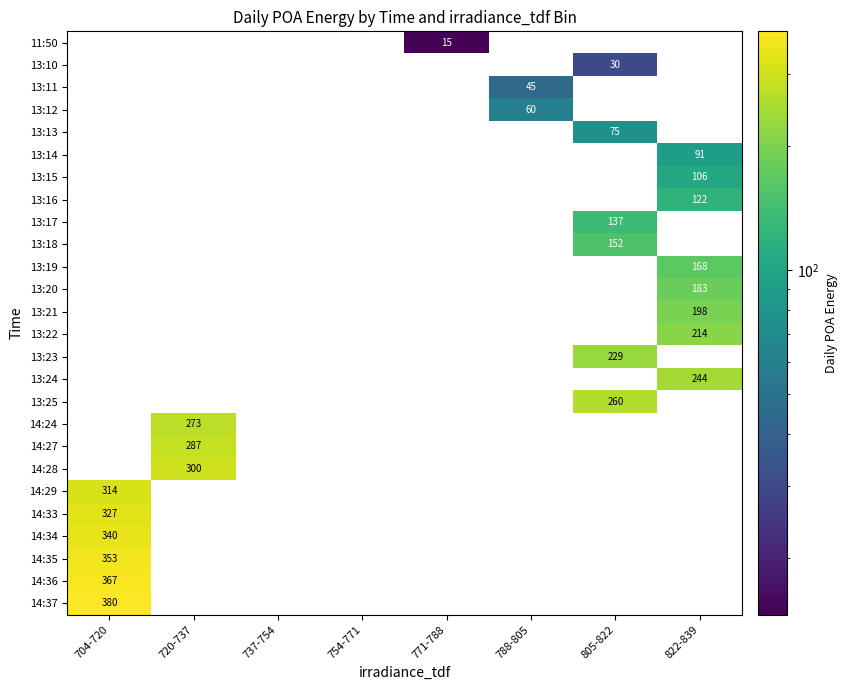

The value of 13:11 at 788-805 is 45.0. True or false?

True